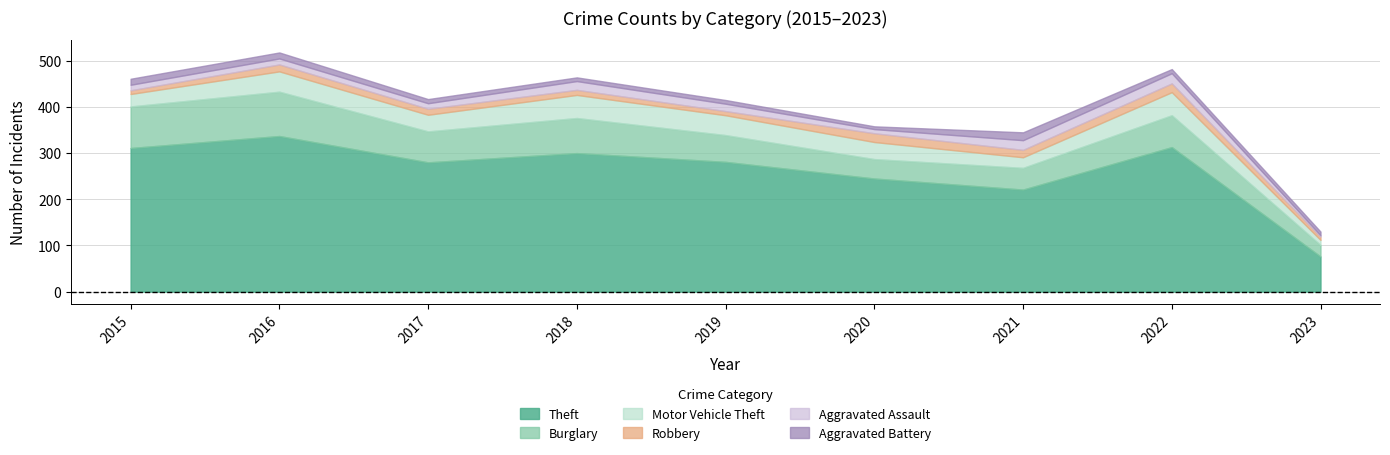

What is the greatest value displayed?

337